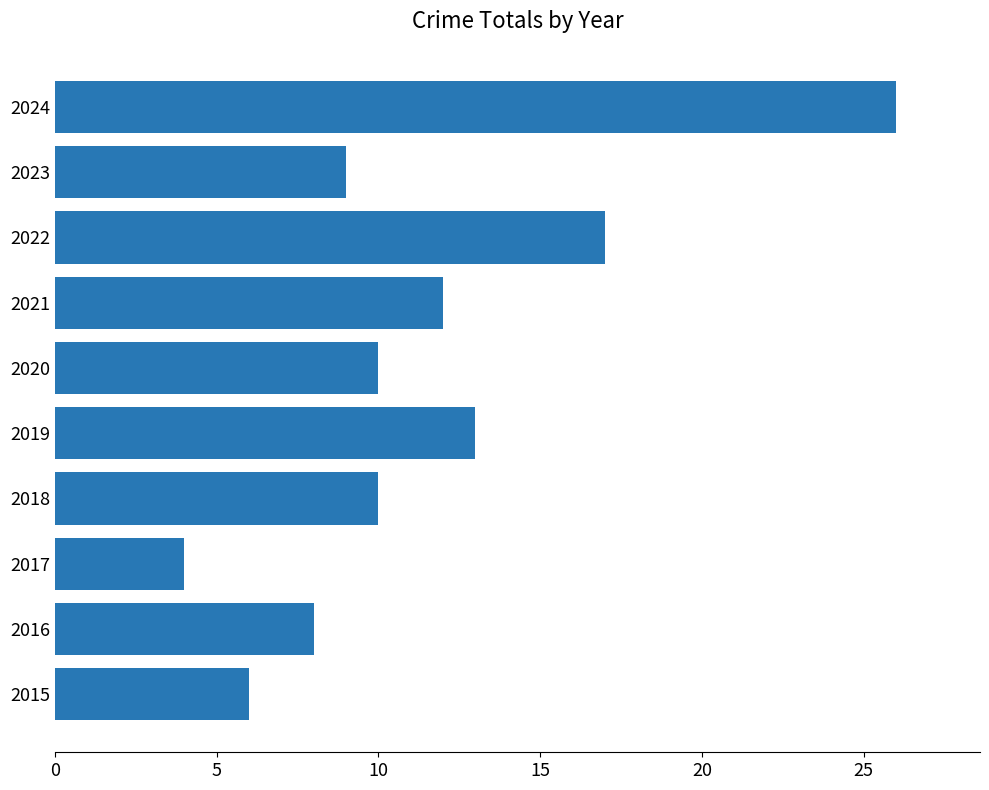

The chart shows a value of 9 at 2023. True or false?

True